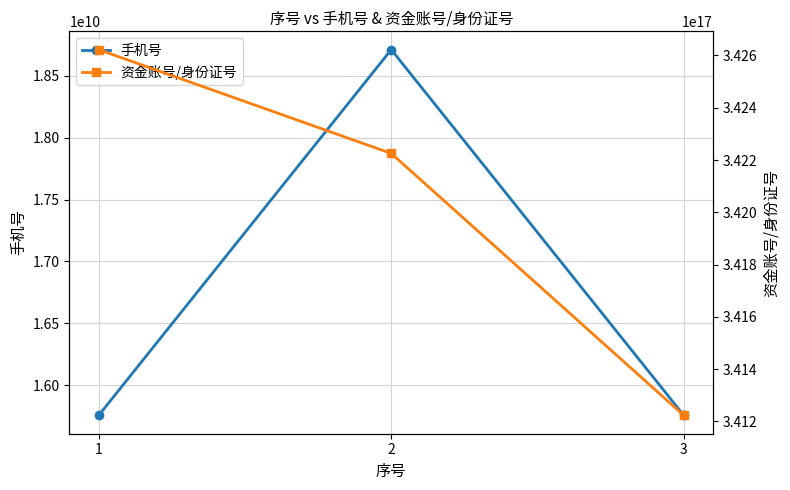

Between 2 and 3, which is larger?

2